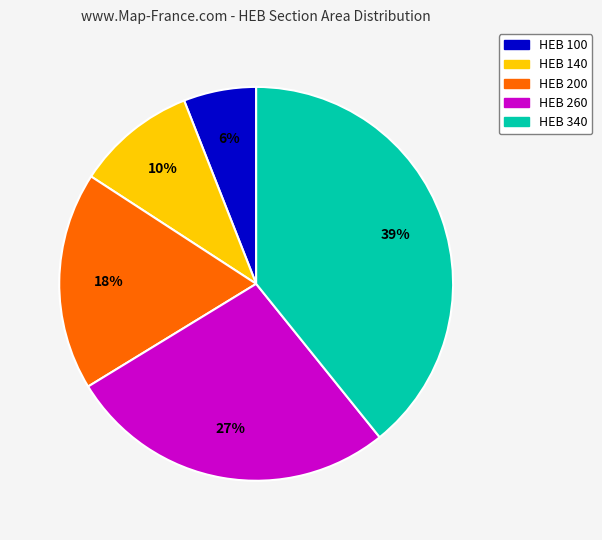

To the nearest percent, what is the difference between the largest and smallest slice percentages?

33%